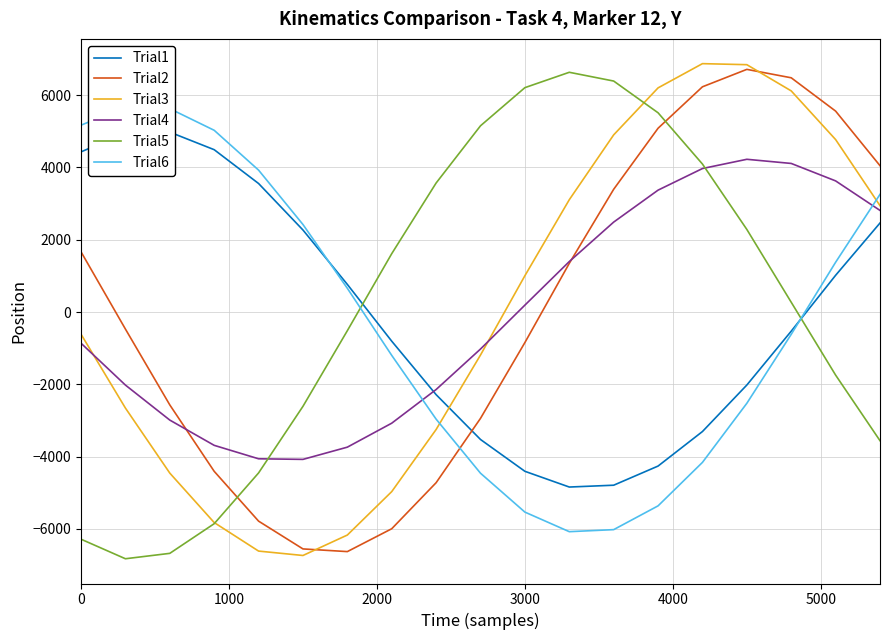

How many times do Trial5 and Trial2 cross each other?

2